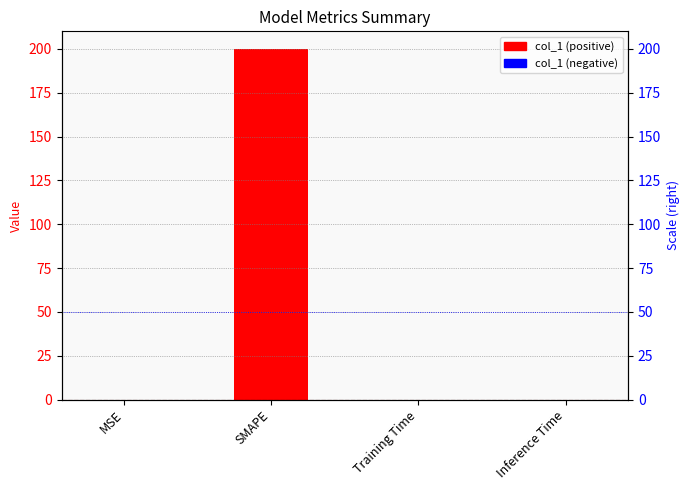

Between Inference Time and Training Time, which is larger?

Training Time